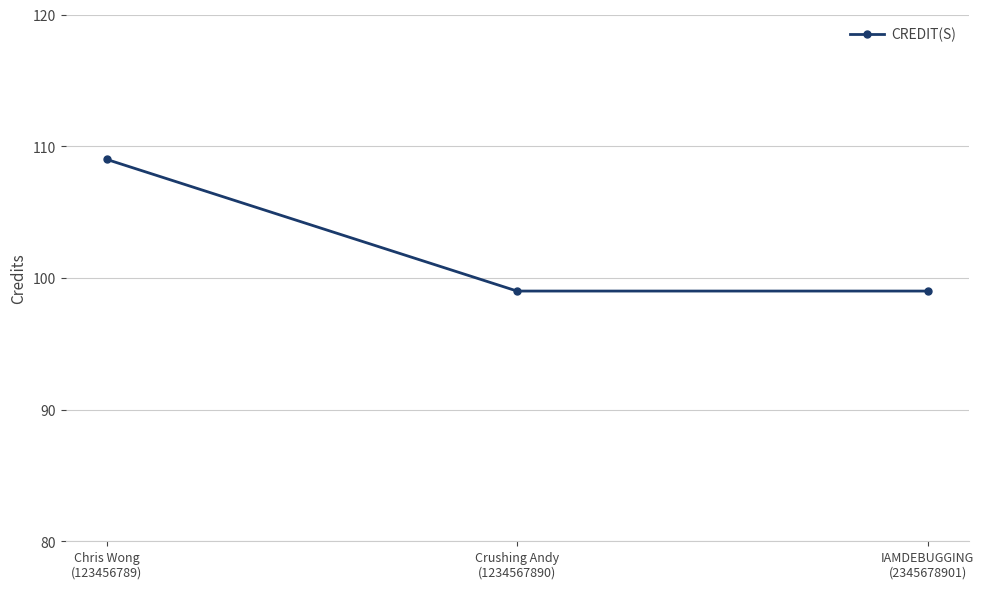

Count the number of data series in this chart.

1